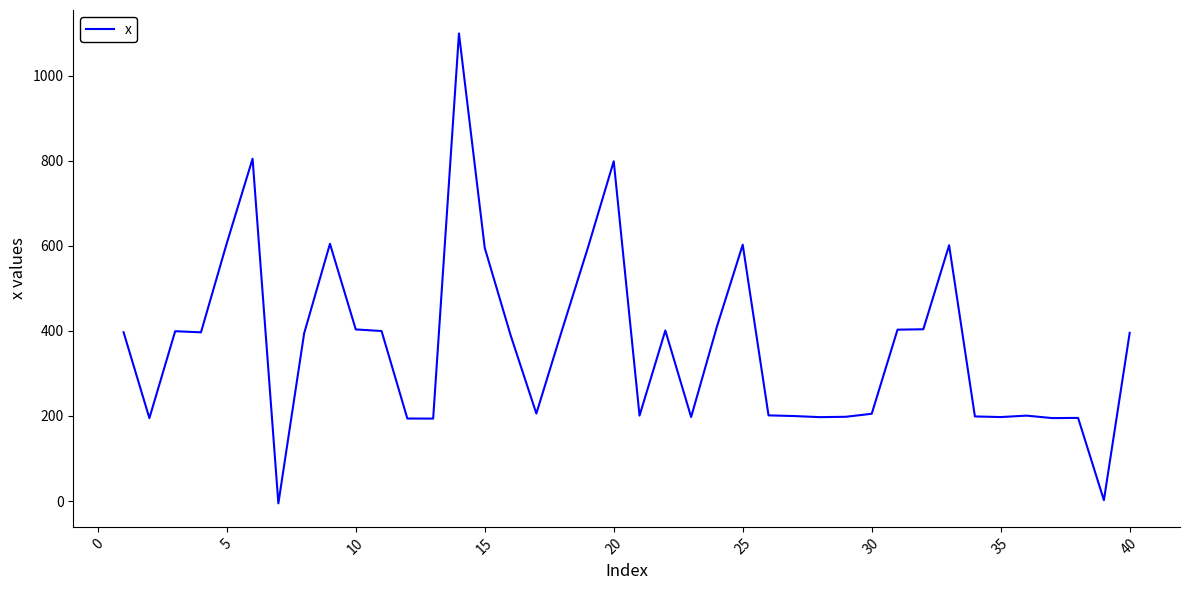

What is the maximum value shown in the chart?

1098.8